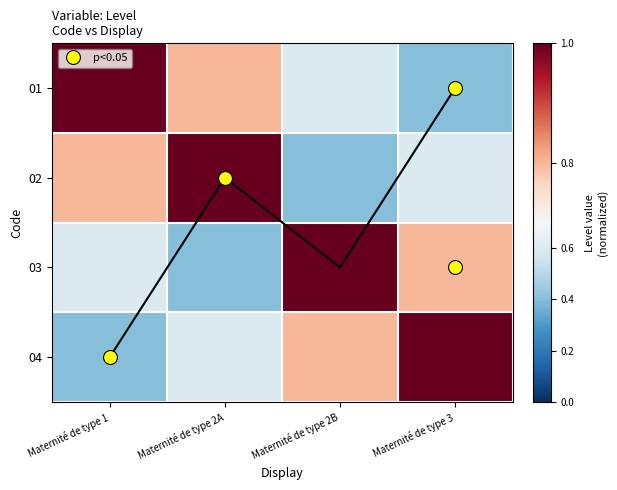

Is it true that 01 equals 0.1 at Maternité de type 3?

False